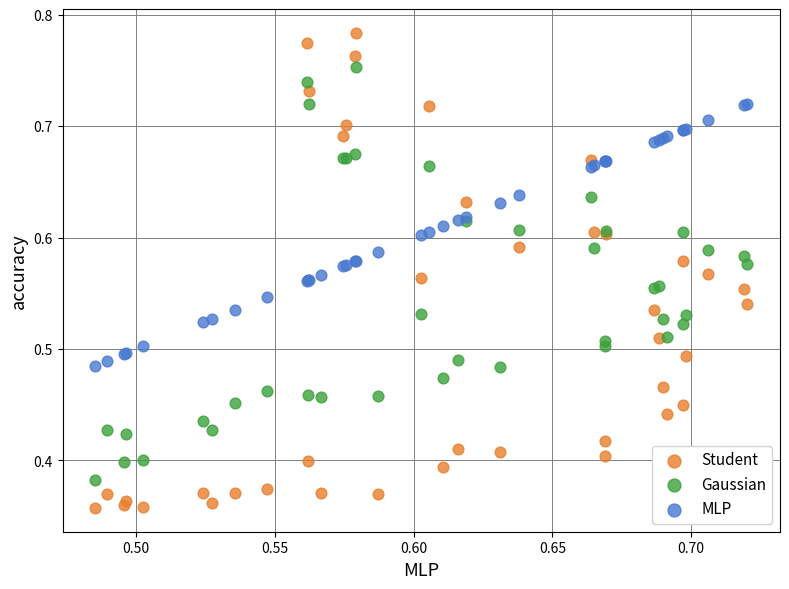

Which series has the largest Y range (max minus min)?

Student